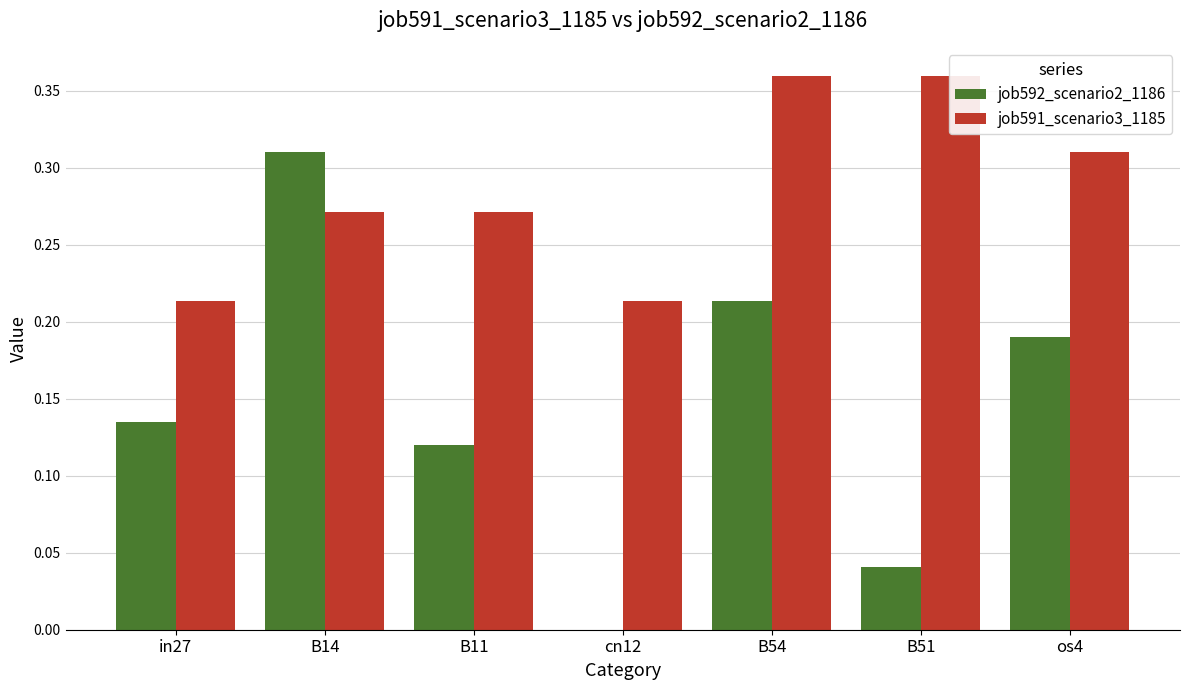

What is the difference between the job592_scenario2_1186 values at B11 and B54?

0.1